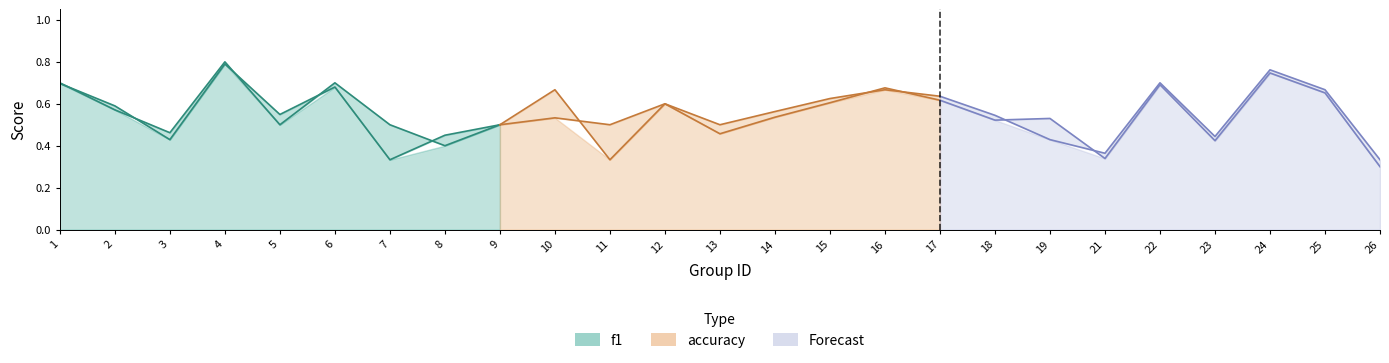

Where is accuracy nearest to the value 0?

11